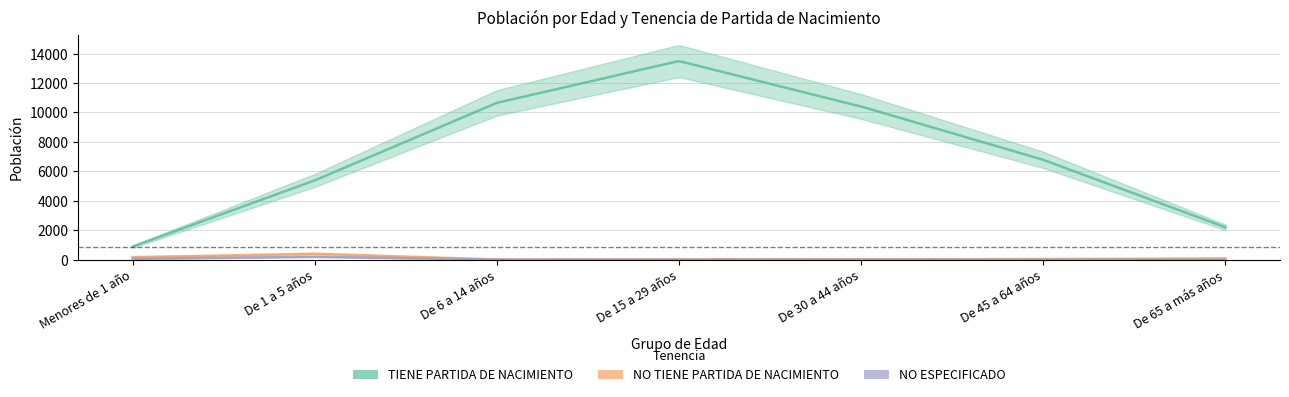

True or false: NO TIENE PARTIDA DE NACIMIENTO and NO ESPECIFICADO cross at least once.

False